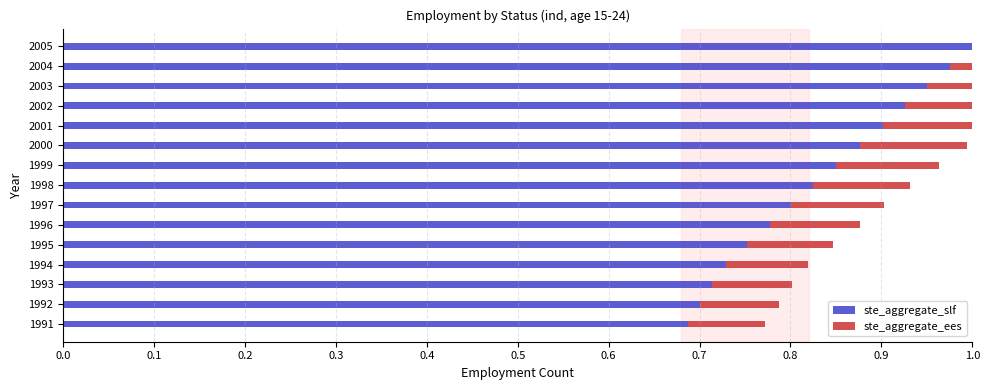

What is the value of the ste_aggregate_ees bar at the 2nd from the left?

0.1